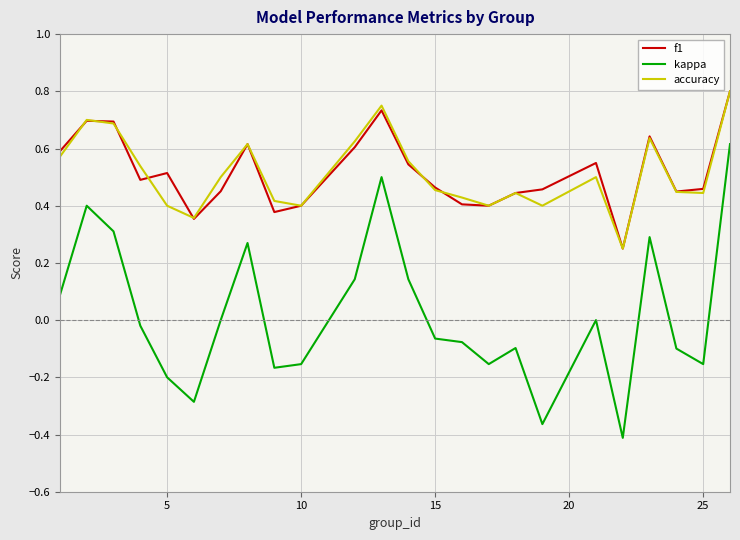

Which series has the widest spread of values?

kappa